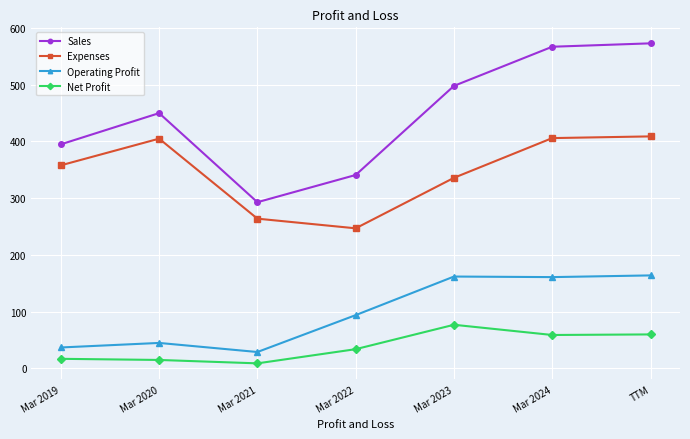

At how many categories does at least one series exceed 389?

5